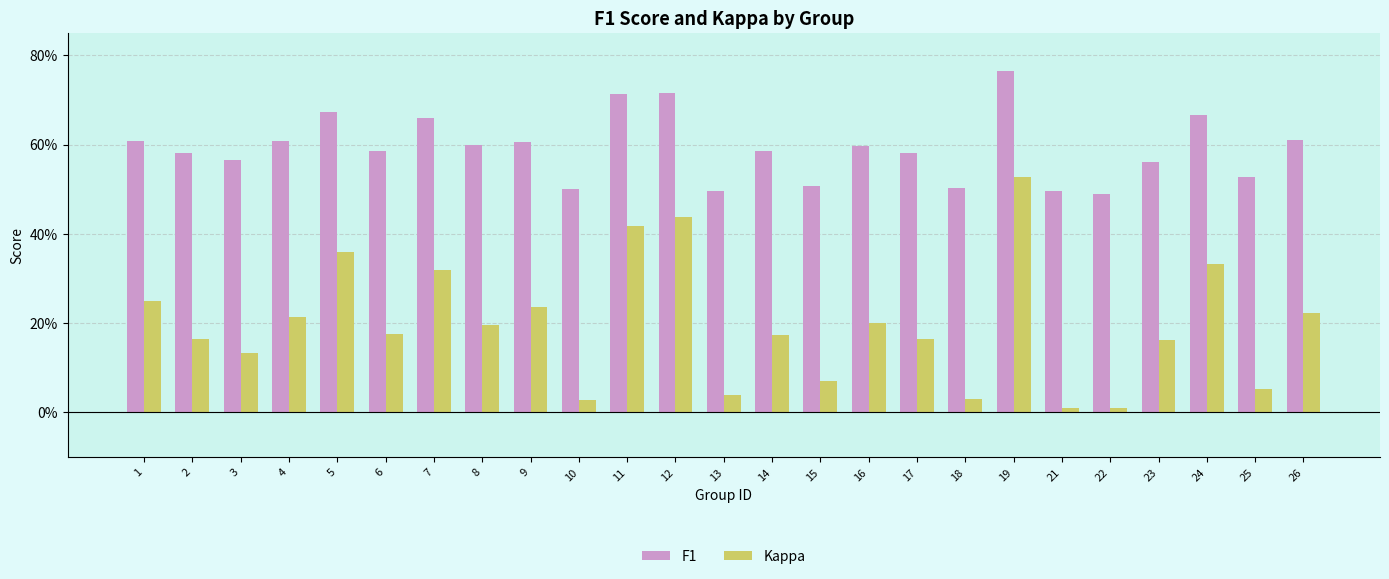

Are the bars horizontal?

No